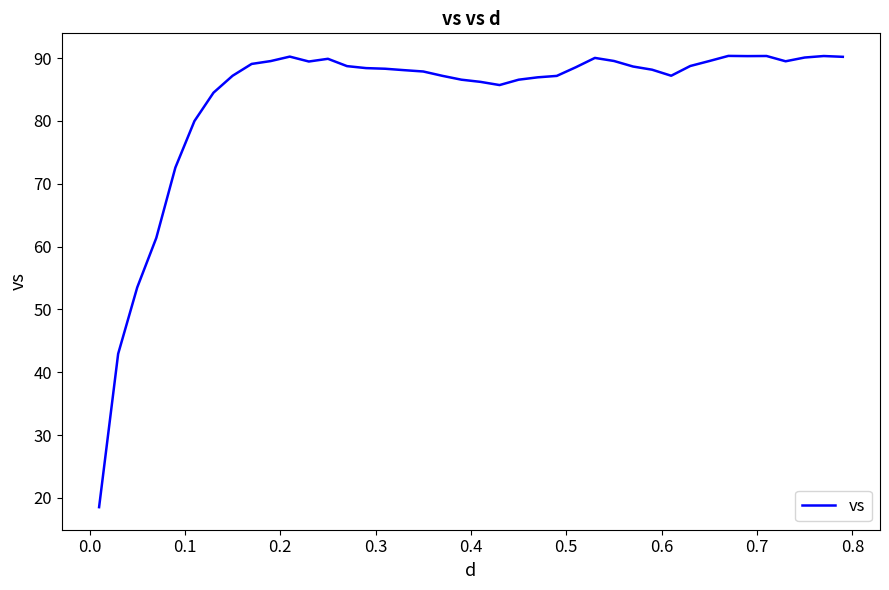

What is the maximum value shown in the chart?

90.4